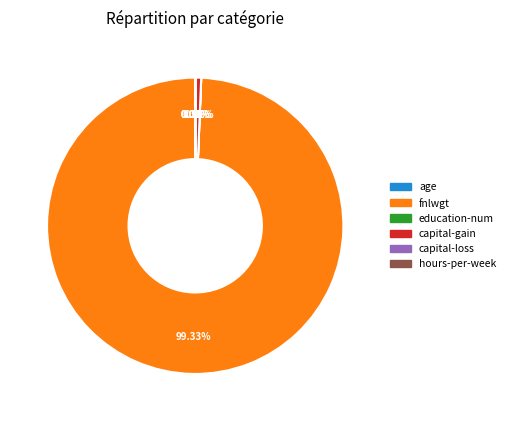

What is the largest slice in the pie chart?

fnlwgt